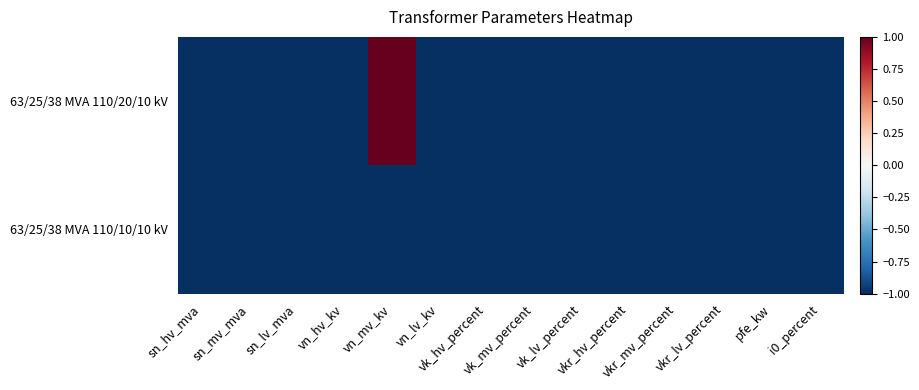

Which category has the highest value across all series?

vn_mv_kv